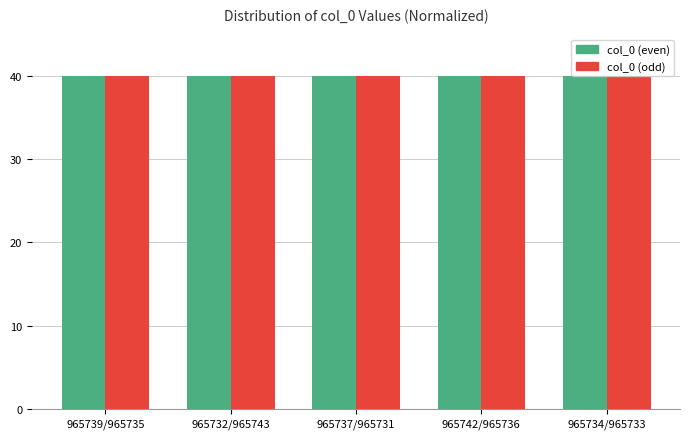

What is the minimum value shown in the chart?

40.0